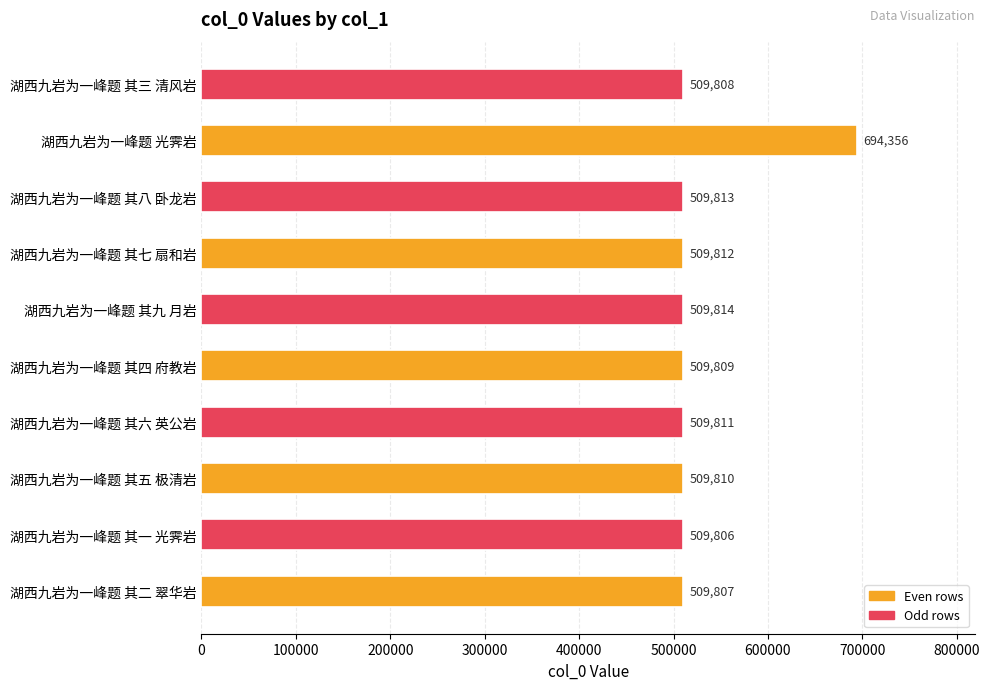

Rank the categories by value from highest to lowest.

湖西九岩为一峰题 光霁岩, 湖西九岩为一峰题 其九 月岩, 湖西九岩为一峰题 其八 卧龙岩, 湖西九岩为一峰题 其七 扇和岩, 湖西九岩为一峰题 其六 英公岩, 湖西九岩为一峰题 其五 极清岩, 湖西九岩为一峰题 其四 府教岩, 湖西九岩为一峰题 其三 清风岩, 湖西九岩为一峰题 其二 翠华岩, 湖西九岩为一峰题 其一 光霁岩